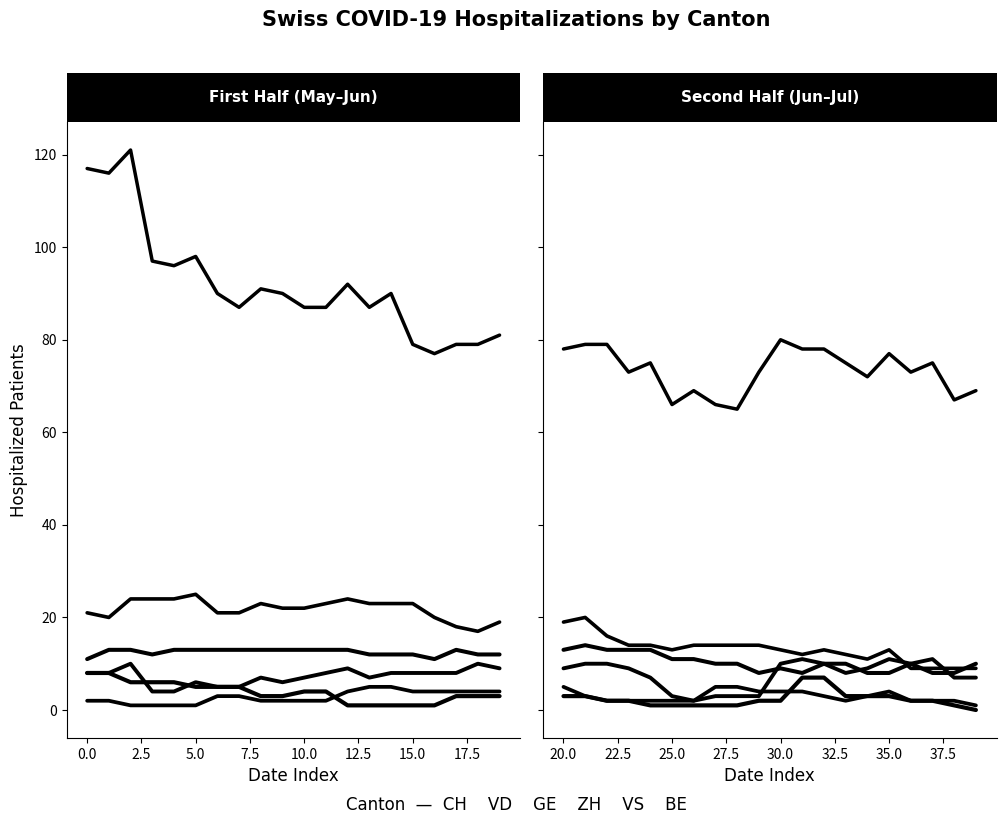

List the series in order of their peak value, lowest first.

GE, BE, ZH, VS, VD, CH